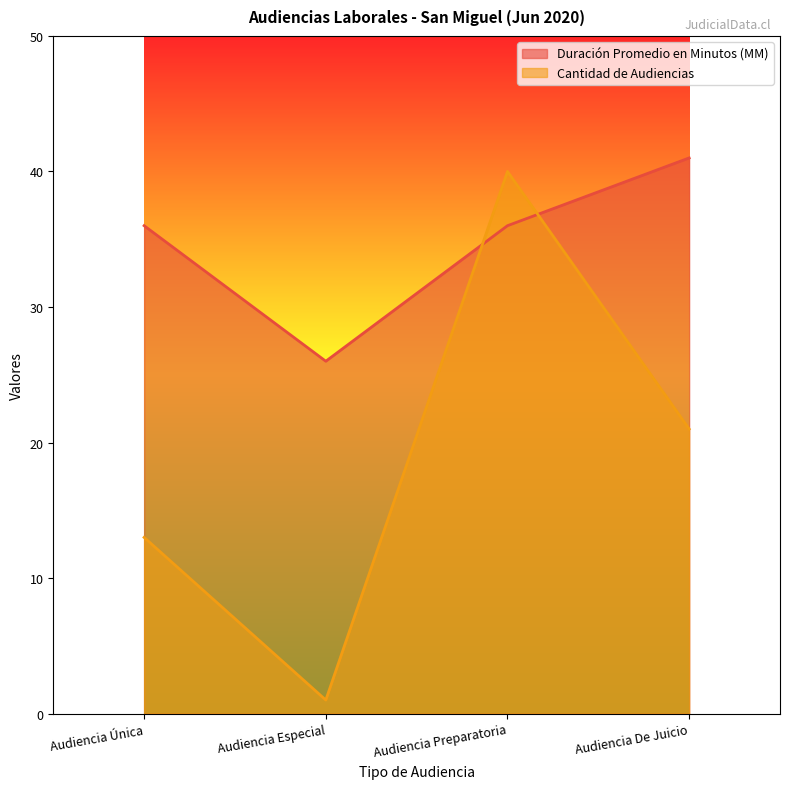

Is it true that Duración Promedio en Minutos (MM) equals 37 at Audiencia Especial?

False